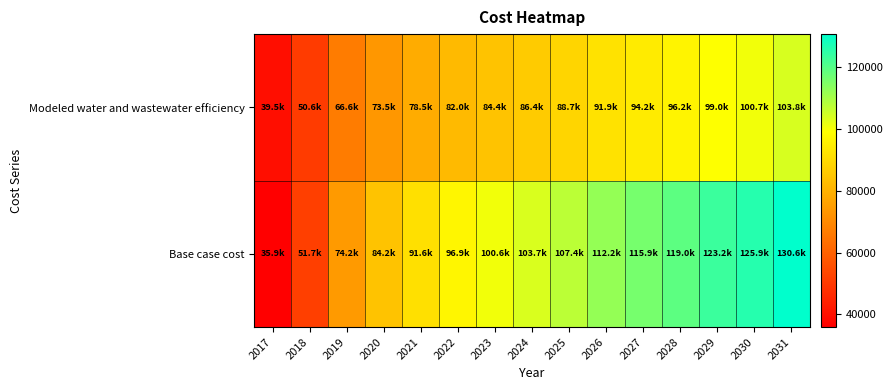

Which label corresponds to the smallest value in the chart?

2017